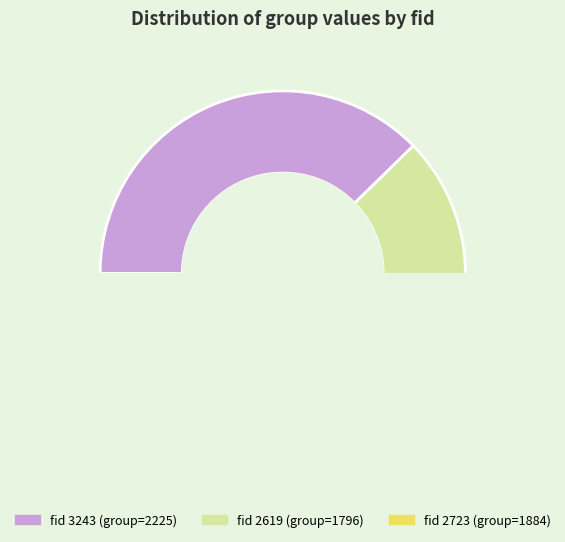

Between 2619 and 3243, which is larger?

3243